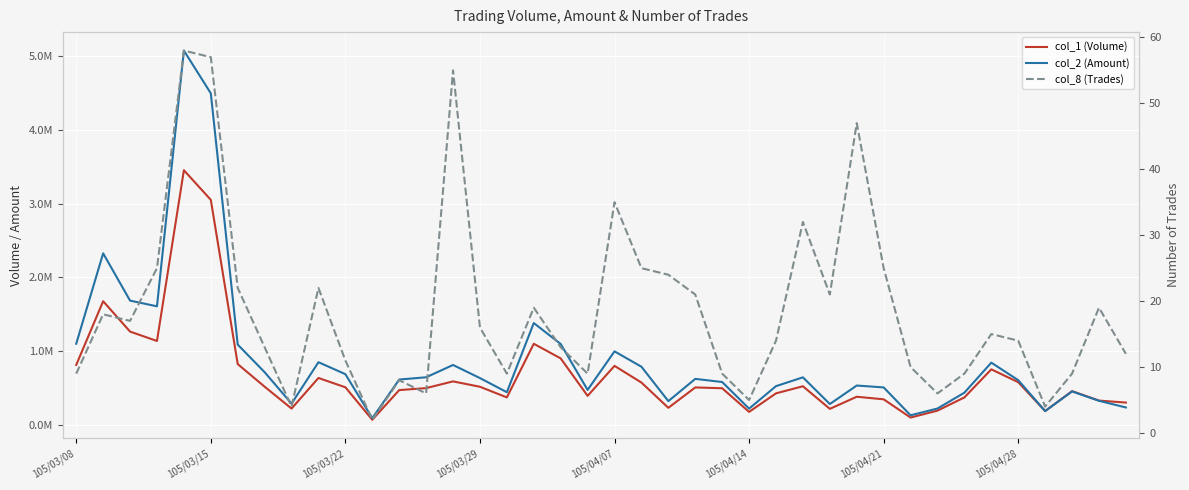

How many values in the col_8 (Trades) series are below 15?

20